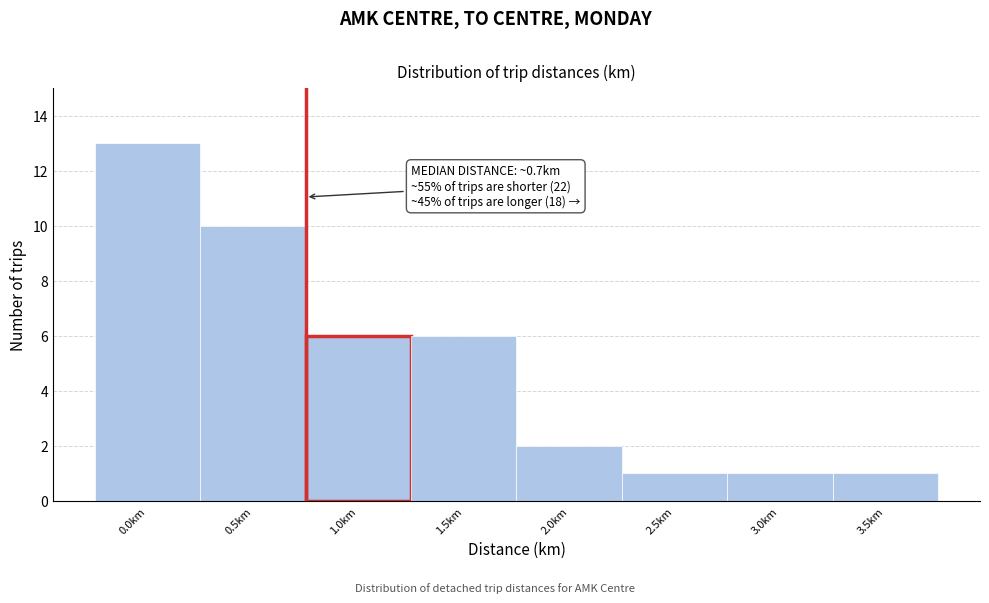

Reading left to right, transcribe all the data shown in this chart.

13	10	6	6	2	1	1	1